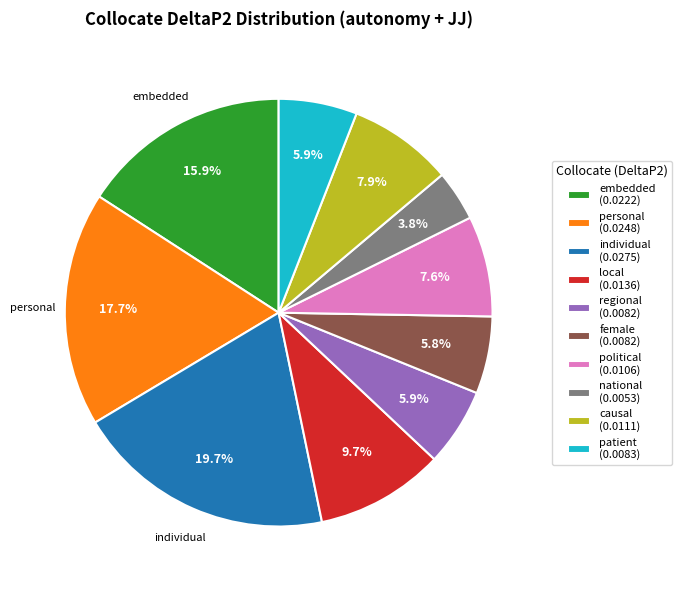

Count the number of slices in the pie.

10